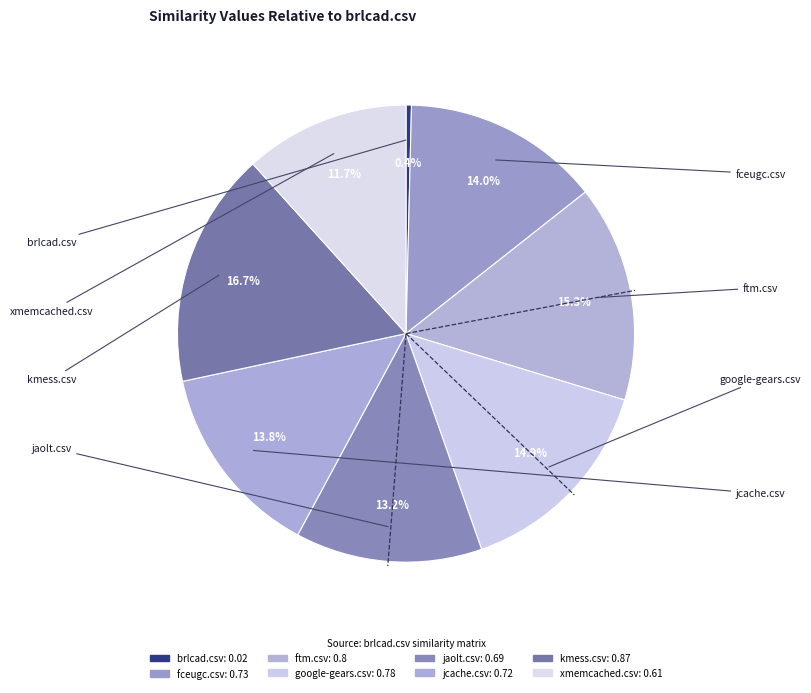

What is the largest slice in the pie chart?

kmess.csv